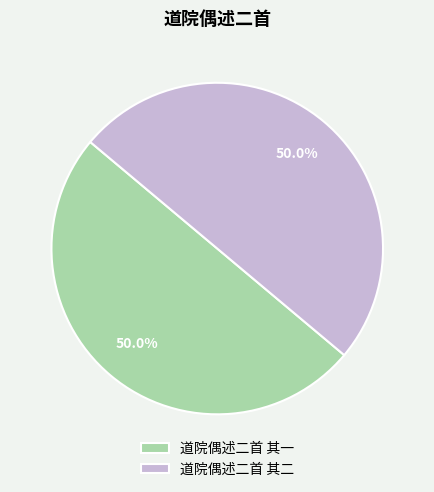

To the nearest percent, what portion does 道院偶述二首 其二 represent?

50%